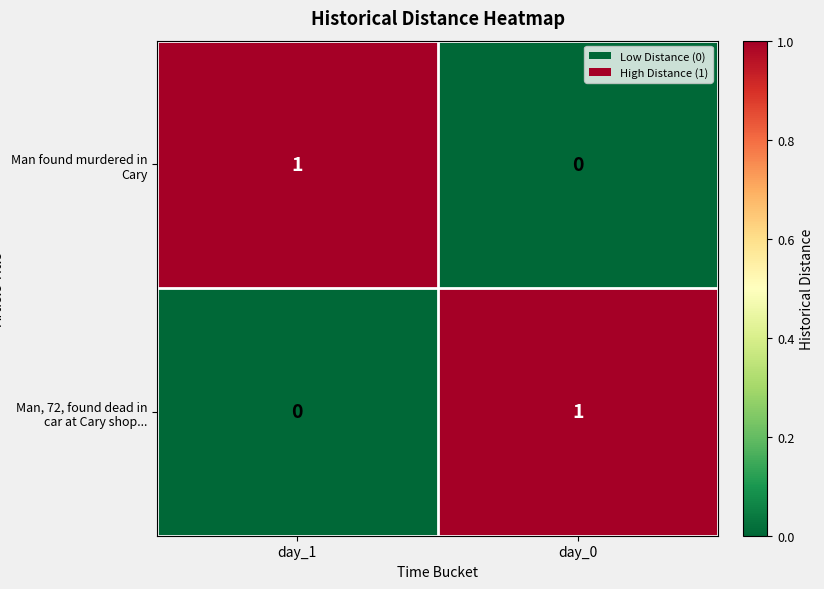

Reading left to right, what are all the values shown in this chart?

Man found murdered in Cary: day_1=1	day_0=0
Man, 72, found dead in car at Cary shop...: day_1=0	day_0=1